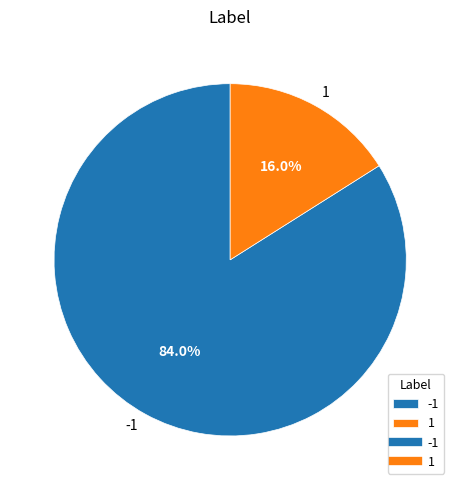

Is the sum of 1 and -1 greater than half?

Yes